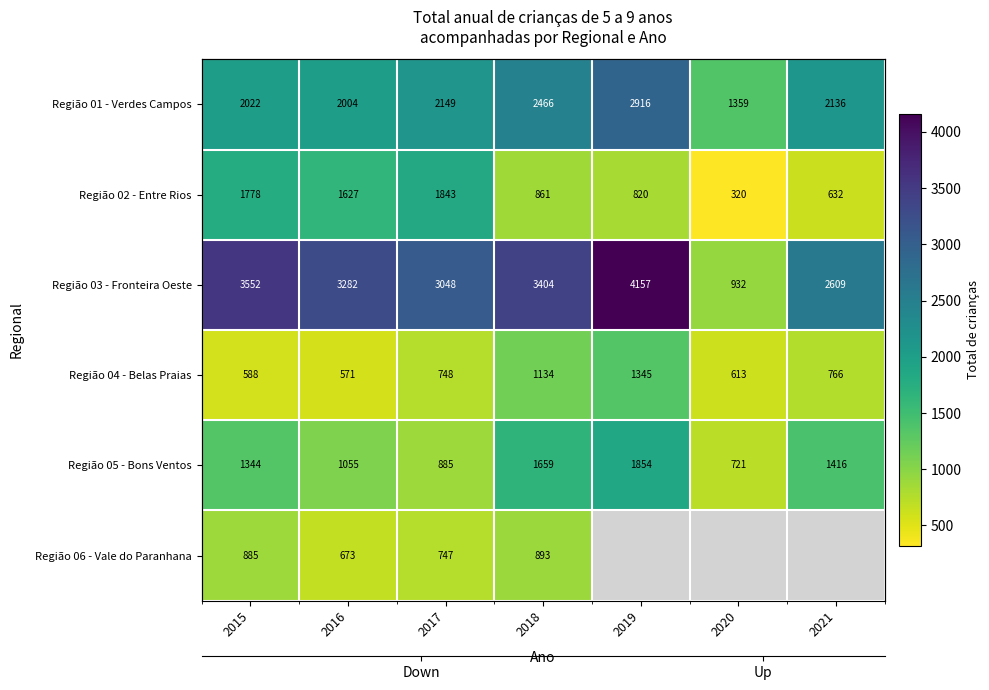

What is the difference between the highest and lowest values at 2020?

1039.0